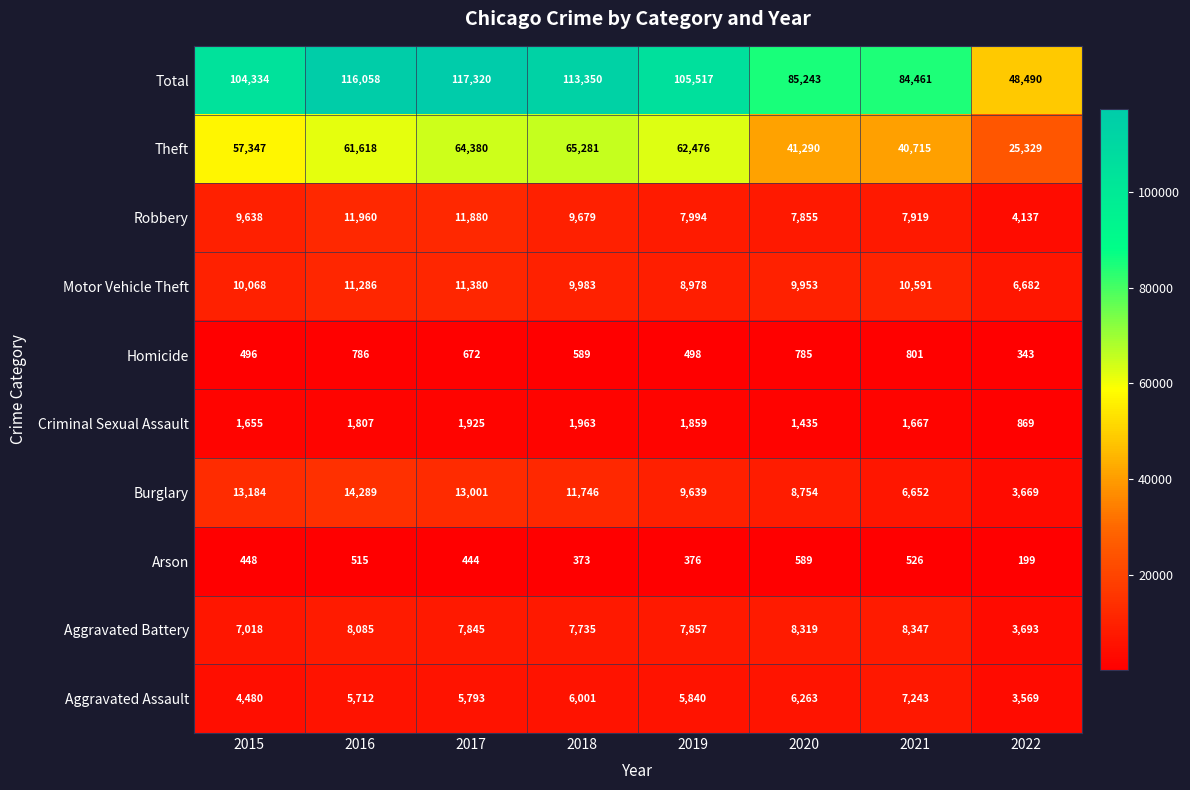

The value of Aggravated Assault at 2016 is 7787. True or false?

False